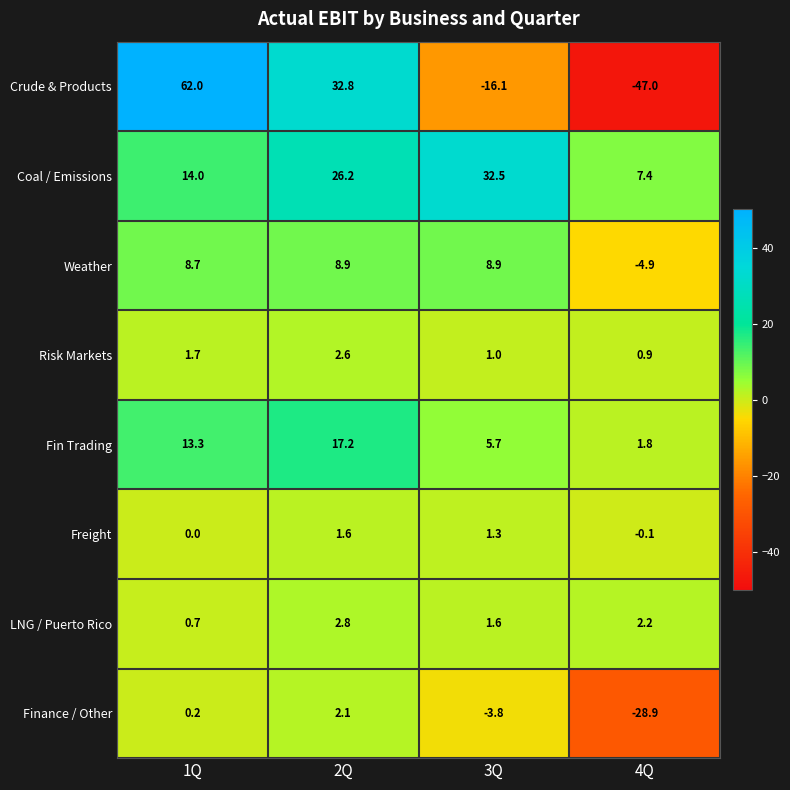

At which category is the sum across all series the highest?

1Q